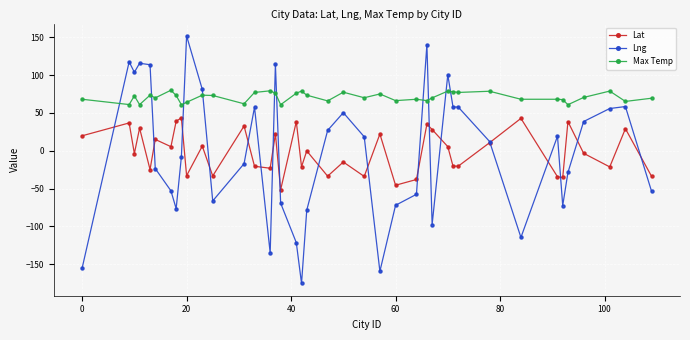

Rank the series by their maximum value, from lowest to highest.

Lat, Max Temp, Lng